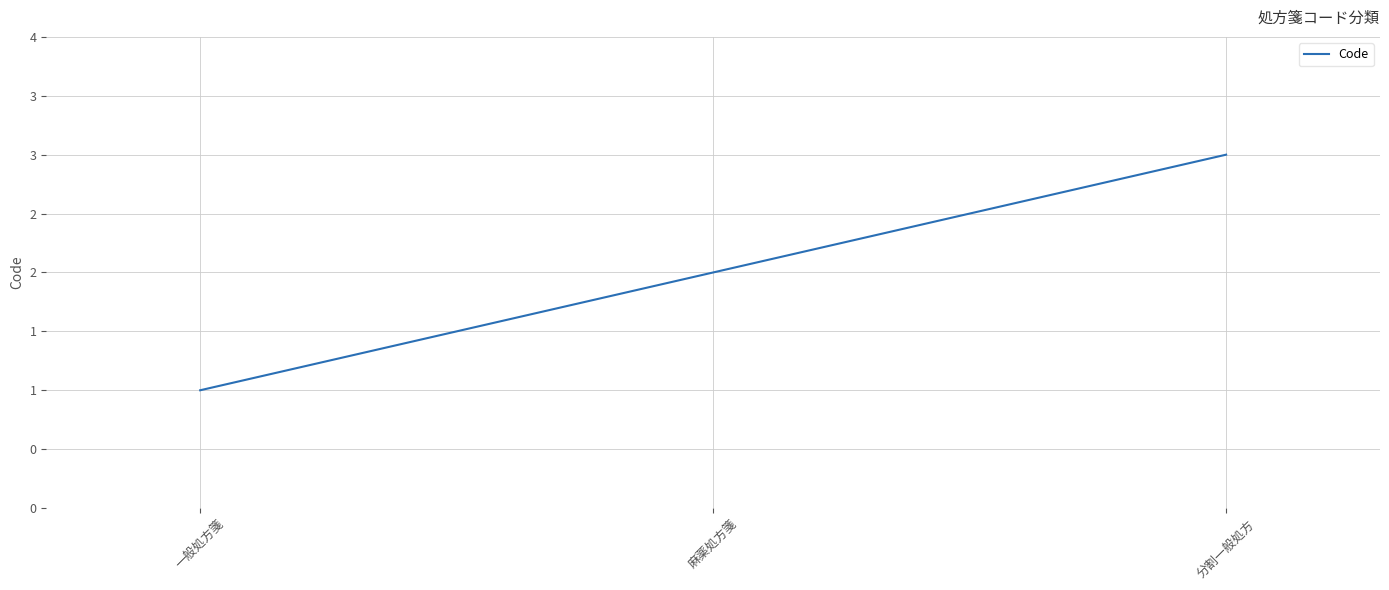

List the labels in order of value, smallest first.

一般処方箋, 麻薬処方箋, 分割一般処方